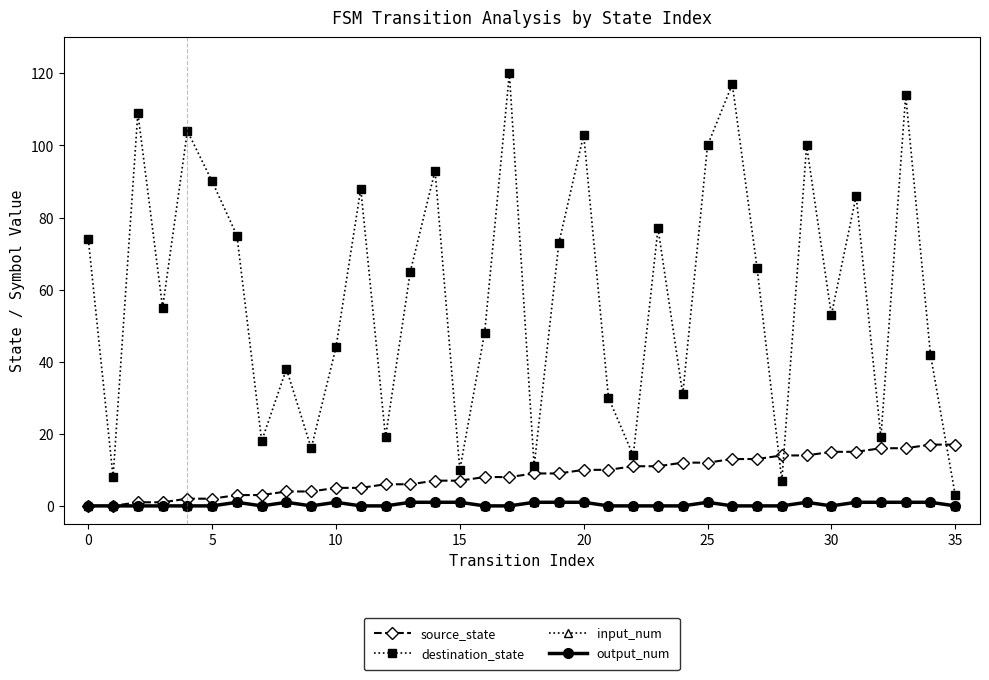

Does the chart have visible grid lines?

No